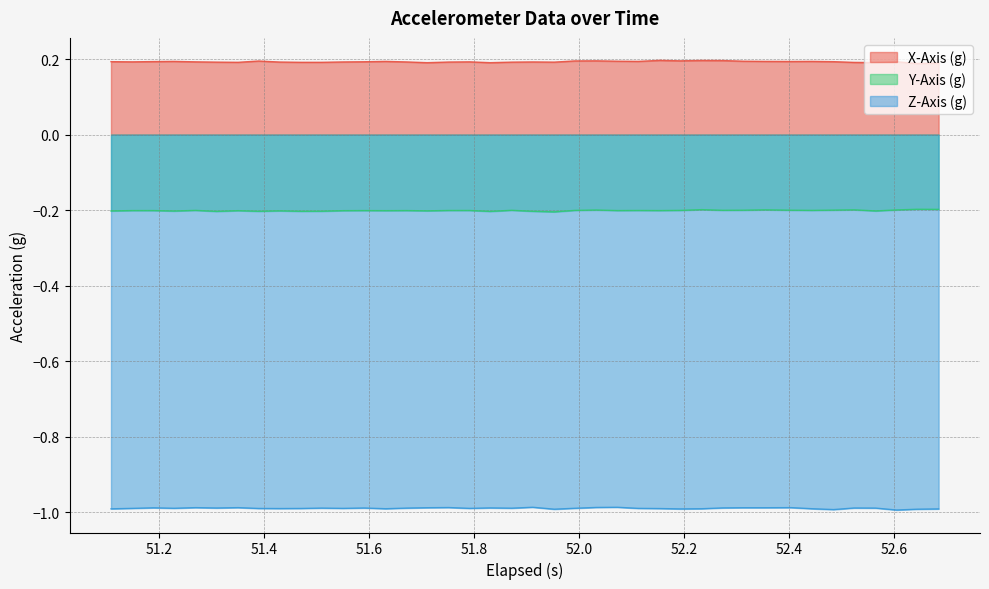

Reading left to right, list all the values displayed in this chart.

X-Axis (g): 0.2	0.2	0.2	0.2	0.2	0.2	0.2	0.2	0.2	0.2	0.2	0.2	0.2	0.2	0.2	0.2	0.2	0.2	0.2	0.2	0.2	0.2	0.2	0.2	0.2	0.2	0.2	0.2	0.2	0.2	0.2	0.2	0.2	0.2	0.2	0.2	0.2	0.2	0.2	0.2
Y-Axis (g): -0.2	-0.2	-0.2	-0.2	-0.2	-0.2	-0.2	-0.2	-0.2	-0.2	-0.2	-0.2	-0.2	-0.2	-0.2	-0.2	-0.2	-0.2	-0.2	-0.2	-0.2	-0.2	-0.2	-0.2	-0.2	-0.2	-0.2	-0.2	-0.2	-0.2	-0.2	-0.2	-0.2	-0.2	-0.2	-0.2	-0.2	-0.2	-0.2	-0.2
Z-Axis (g): -1.0	-1.0	-1.0	-1.0	-1.0	-1.0	-1.0	-1.0	-1.0	-1.0	-1.0	-1.0	-1.0	-1.0	-1.0	-1.0	-1.0	-1.0	-1.0	-1.0	-1.0	-1.0	-1.0	-1.0	-1.0	-1.0	-1.0	-1.0	-1.0	-1.0	-1.0	-1.0	-1.0	-1.0	-1.0	-1.0	-1.0	-1.0	-1.0	-1.0